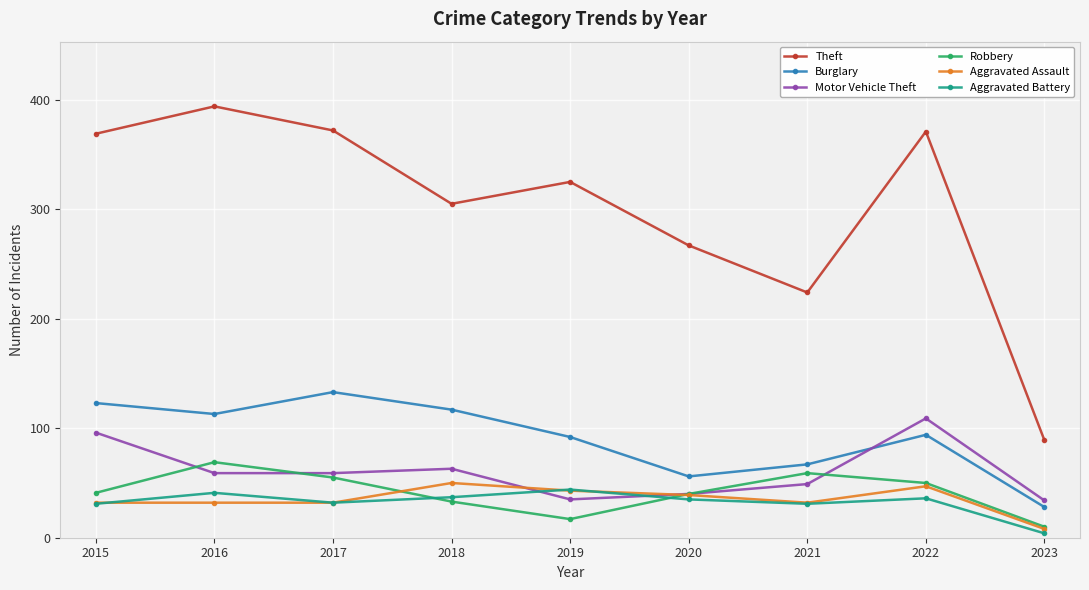

Between 2015 and 2019, which series saw the biggest shift?

Motor Vehicle Theft